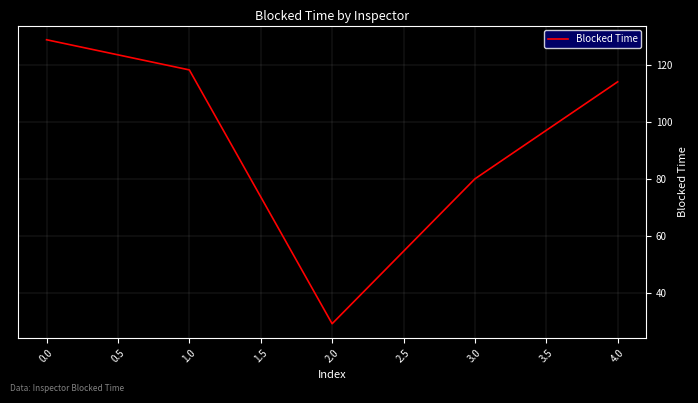

Where does the data first go above 113?

0.0